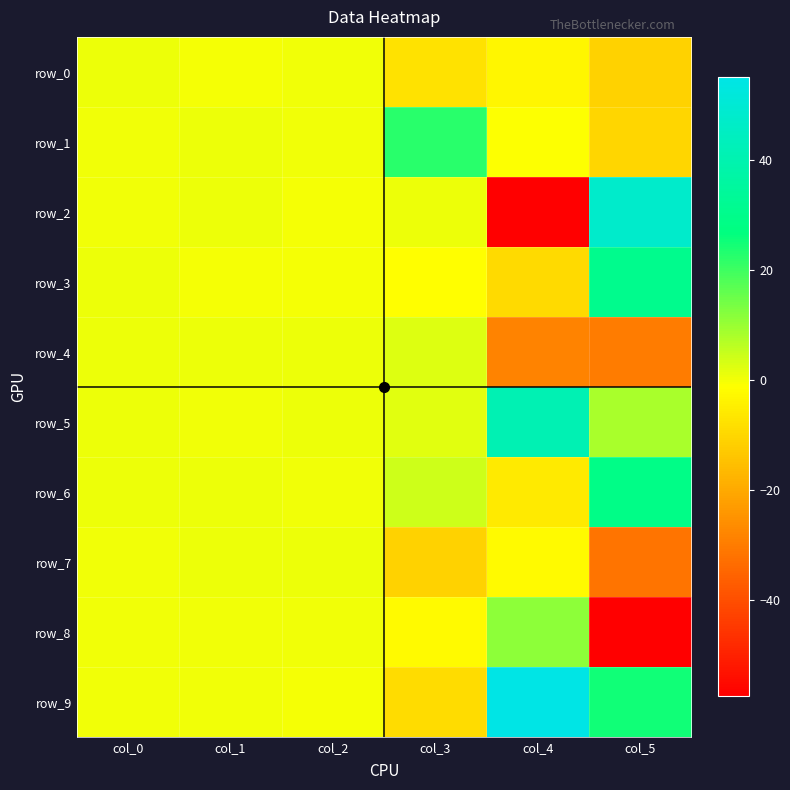

Reading left to right, what are all the values shown in this chart?

row_0: col_0=0.8	col_1=0.0	col_2=0.3	col_3=-7.5	col_4=-3.2	col_5=-11.2
row_1: col_0=0.3	col_1=0.9	col_2=0.2	col_3=22.1	col_4=-1.0	col_5=-10.2
row_2: col_0=0.3	col_1=0.6	col_2=0.0	col_3=0.8	col_4=-57.3	col_5=47.7
row_3: col_0=0.6	col_1=0.0	col_2=0.0	col_3=-1.4	col_4=-9.6	col_5=30.7
row_4: col_0=0.8	col_1=0.6	col_2=0.7	col_3=2.5	col_4=-28.4	col_5=-30.1
row_5: col_0=0.8	col_1=0.4	col_2=0.6	col_3=2.1	col_4=41.3	col_5=8.1
row_6: col_0=0.9	col_1=0.6	col_2=0.4	col_3=4.2	col_4=-5.8	col_5=29.0
row_7: col_0=0.1	col_1=0.9	col_2=0.6	col_3=-11.3	col_4=-2.4	col_5=-31.7
row_8: col_0=0.3	col_1=0.5	col_2=0.2	col_3=-2.4	col_4=11.5	col_5=-57.4
row_9: col_0=0.3	col_1=0.5	col_2=0.1	col_3=-9.1	col_4=54.9	col_5=25.1